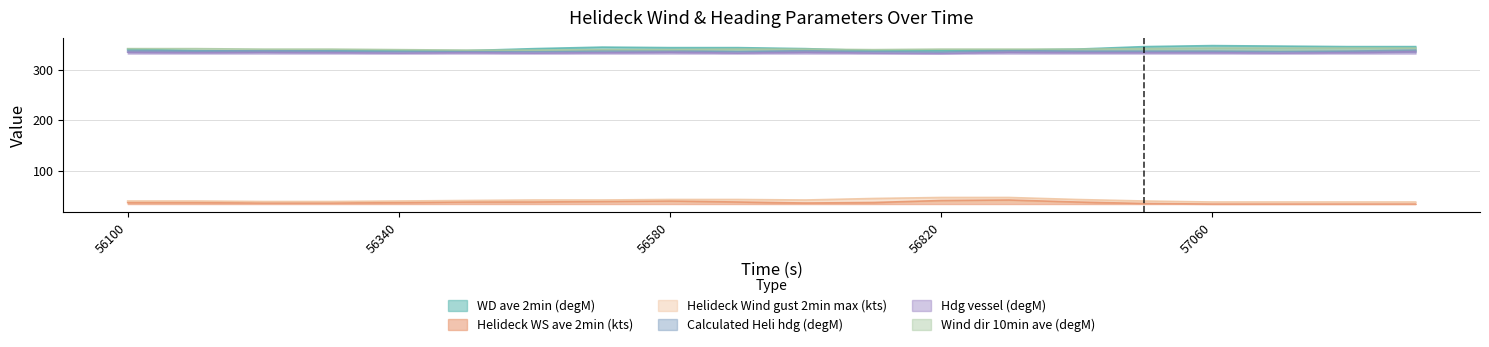

List the series in order of their peak value, highest first.

WD ave 2min (degM), Wind dir 10min ave (degM), Calculated Heli hdg (degM), Hdg vessel (degM), Helideck Wind gust 2min max (kts), Helideck WS ave 2min (kts)